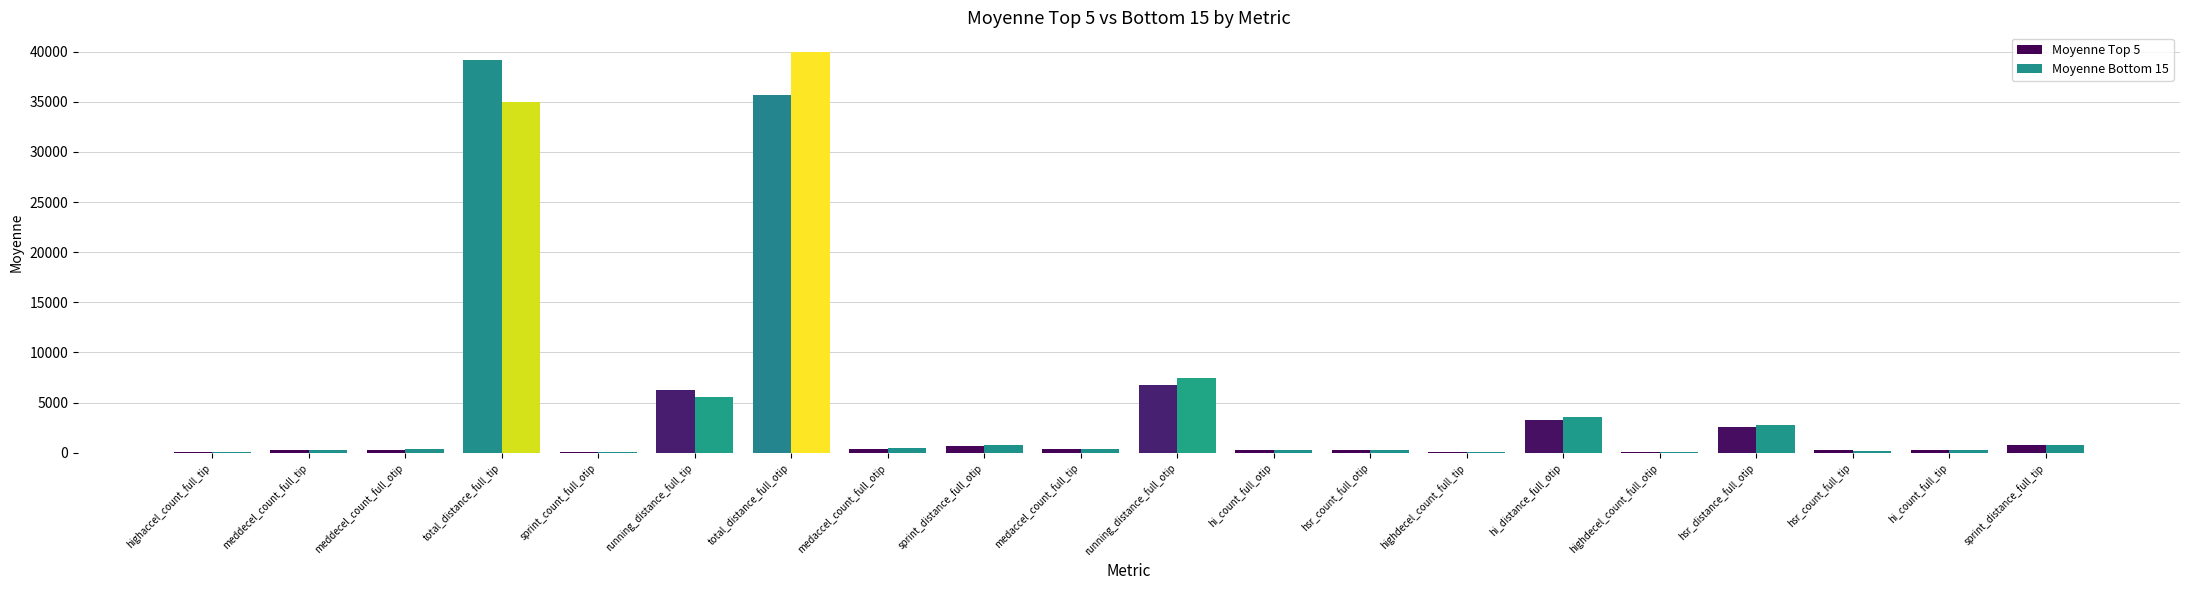

Is the value of Moyenne Top 5 at running_distance_full_tip greater than the value of Moyenne Bottom 15 at highdecel_count_full_tip?

Yes